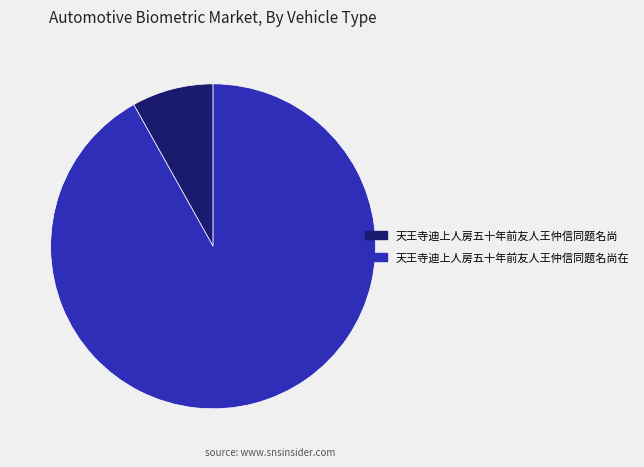

Do 天王寺迪上人房五十年前友人王仲信同题名尚 and 天王寺迪上人房五十年前友人王仲信同题名尚在 together represent more than half of the pie?

Yes